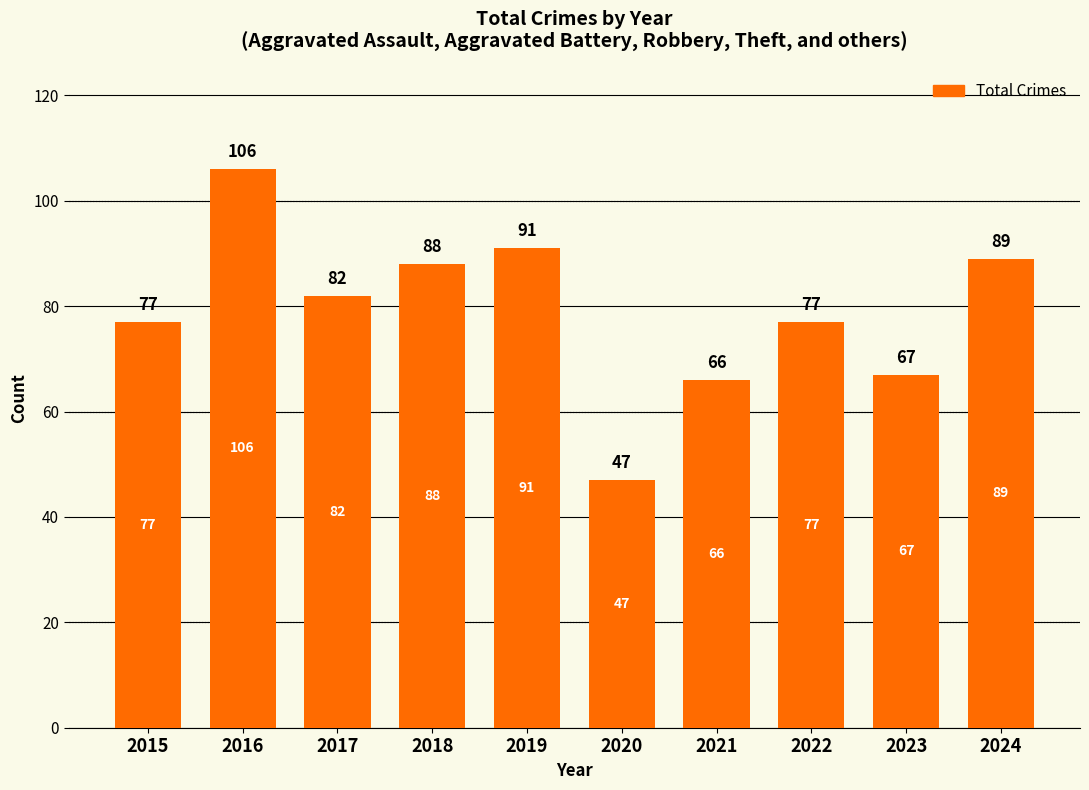

Which has a higher value, 2021 or 2024?

2024